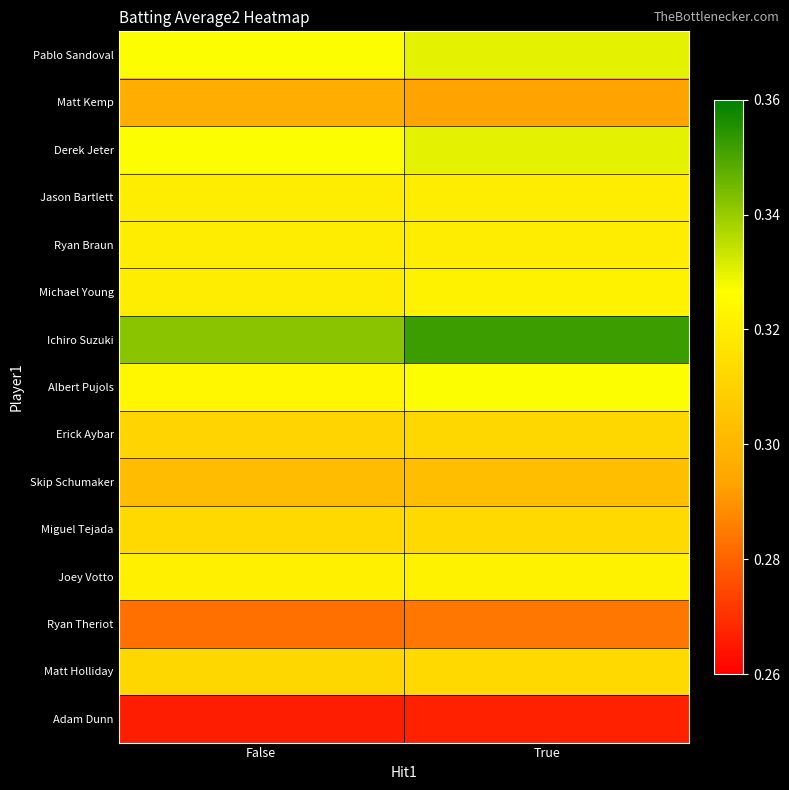

Between True and False, which is larger?

True